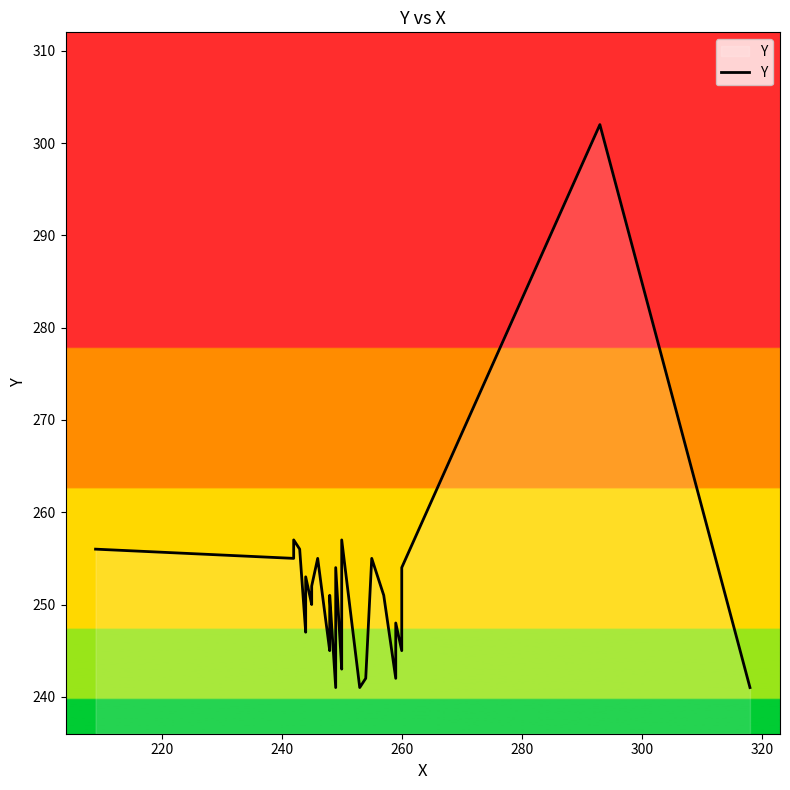

What is the minimum value shown in the chart?

241